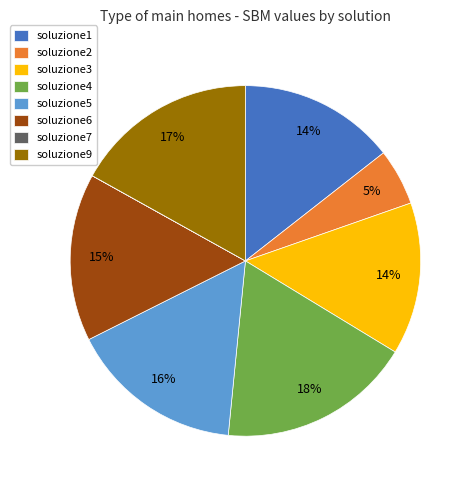

Is there a majority slice in this chart?

No